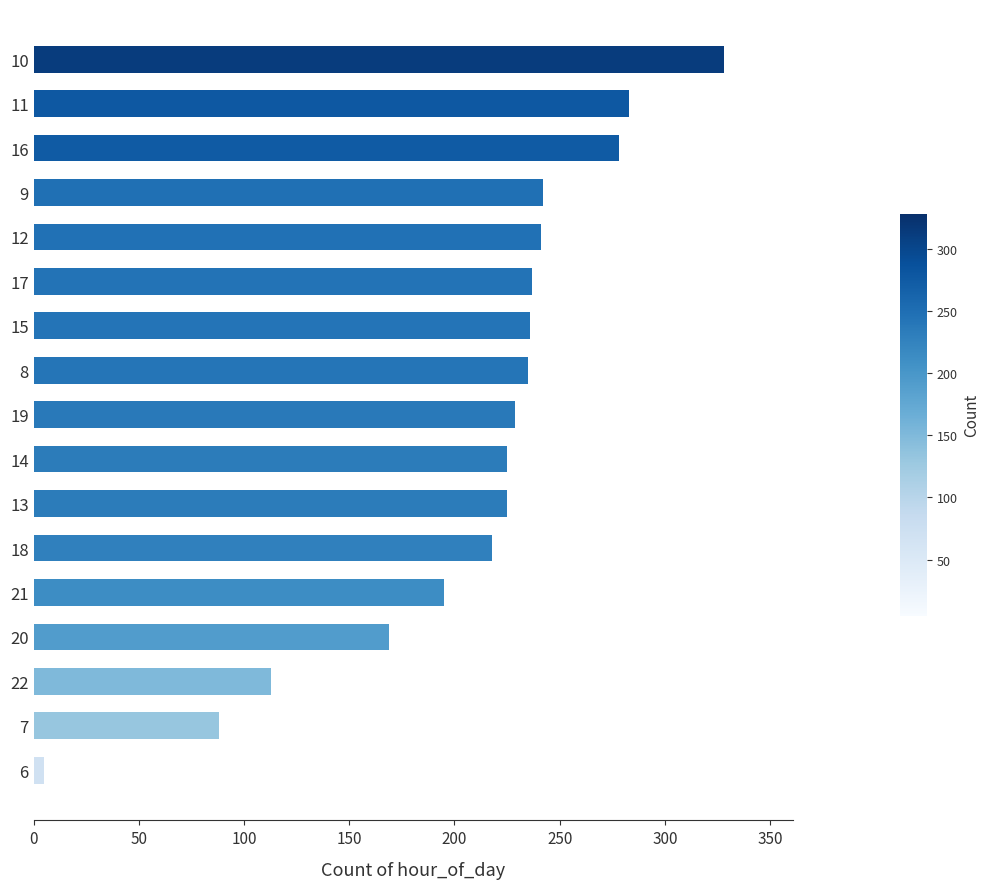

True or false: the data shows 283 at 11.

True